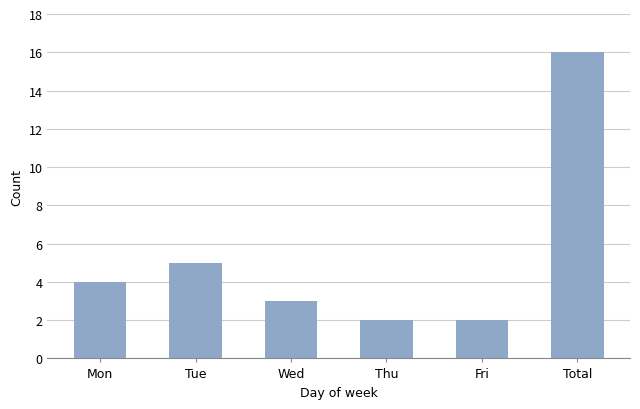

Is it true that the value at Fri is 2?

True